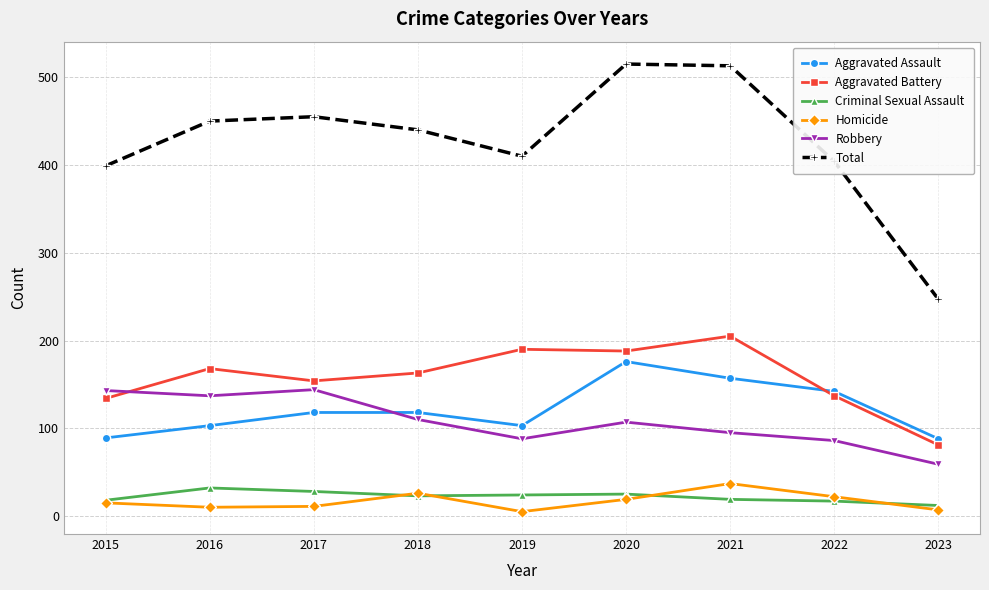

True or false: Criminal Sexual Assault and Total intersect in this chart.

False